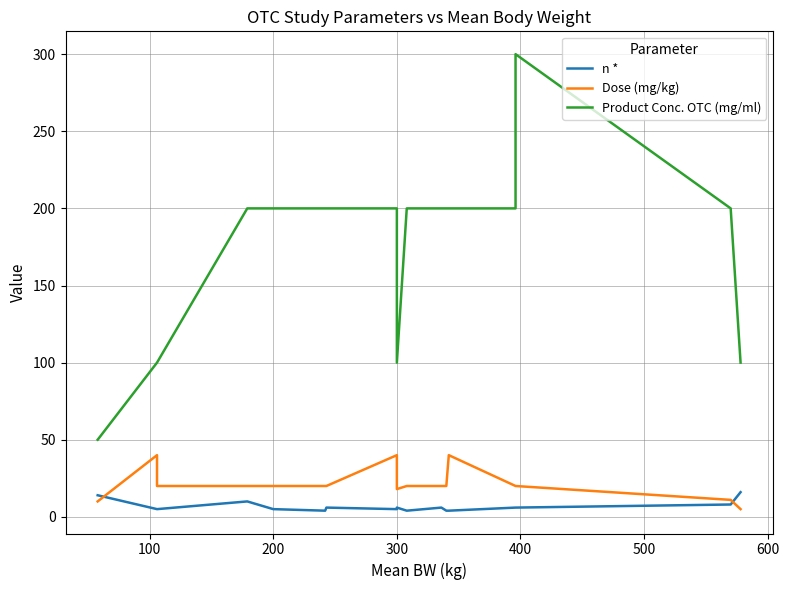

At which category does Dose (mg/kg) reach its first local peak?

100